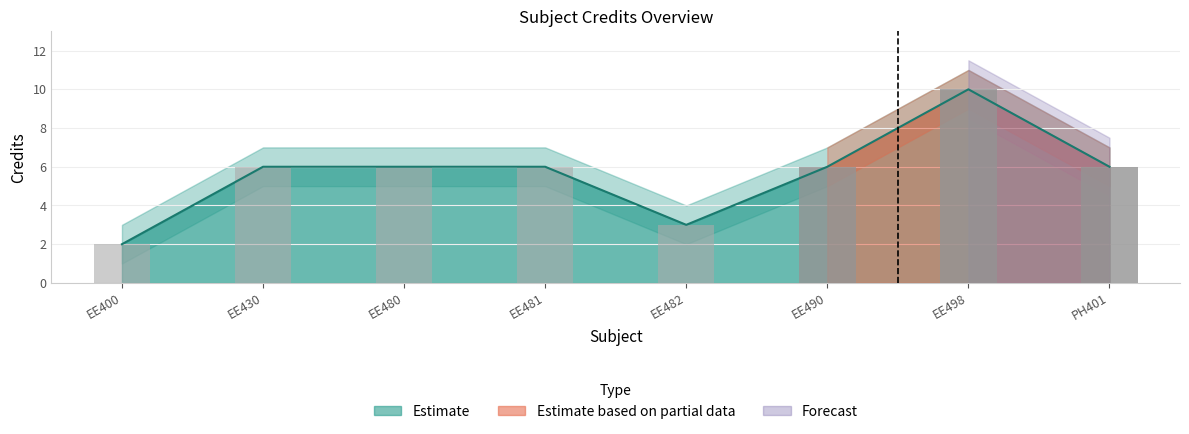

How many Credit values are between 6 and 7?

5